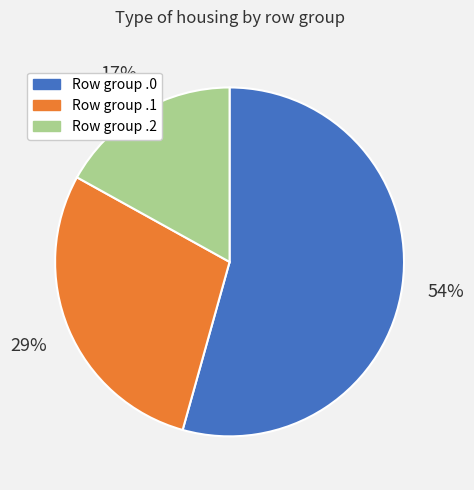

Is there any slice that represents more than half of the pie?

Yes